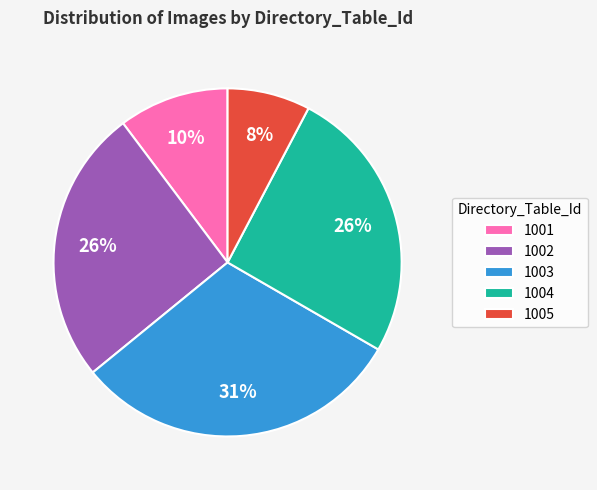

The 1005 slice represents 1% of the pie. True or false?

False